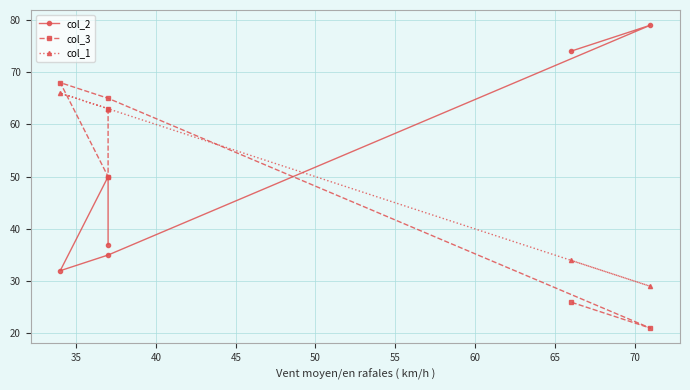

What are all the series names shown in the legend?

col_2, col_3, col_1